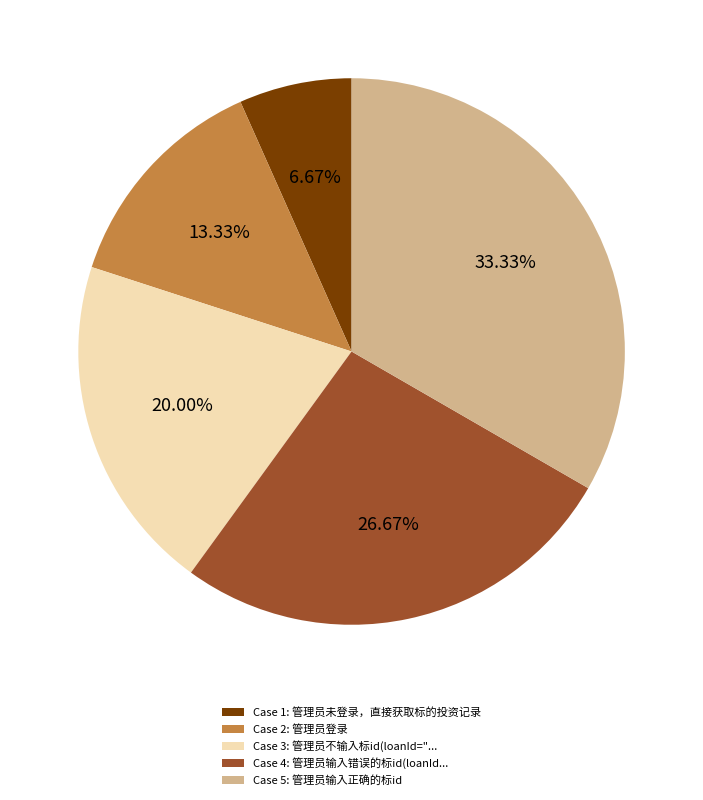

Does any single category account for the majority?

No